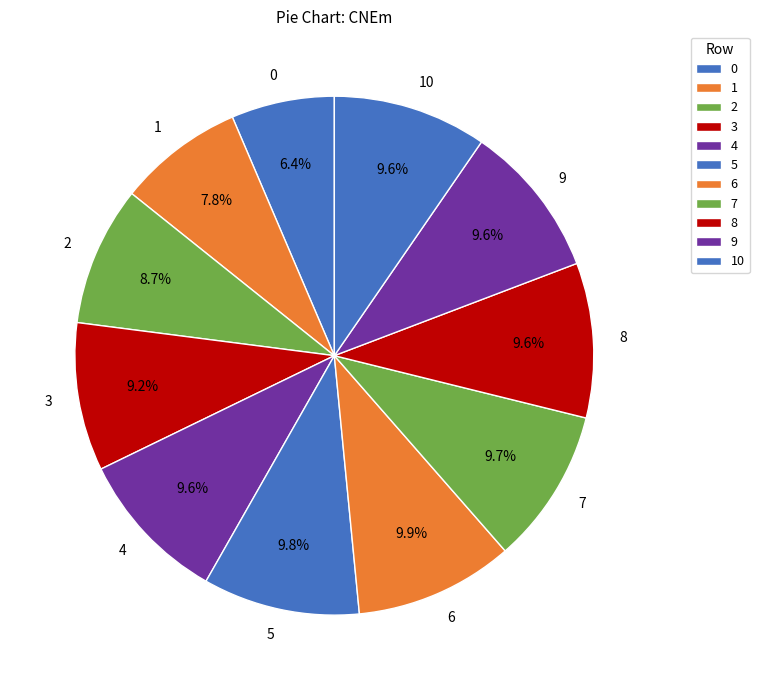

Does 2 represent more than half of the total?

No